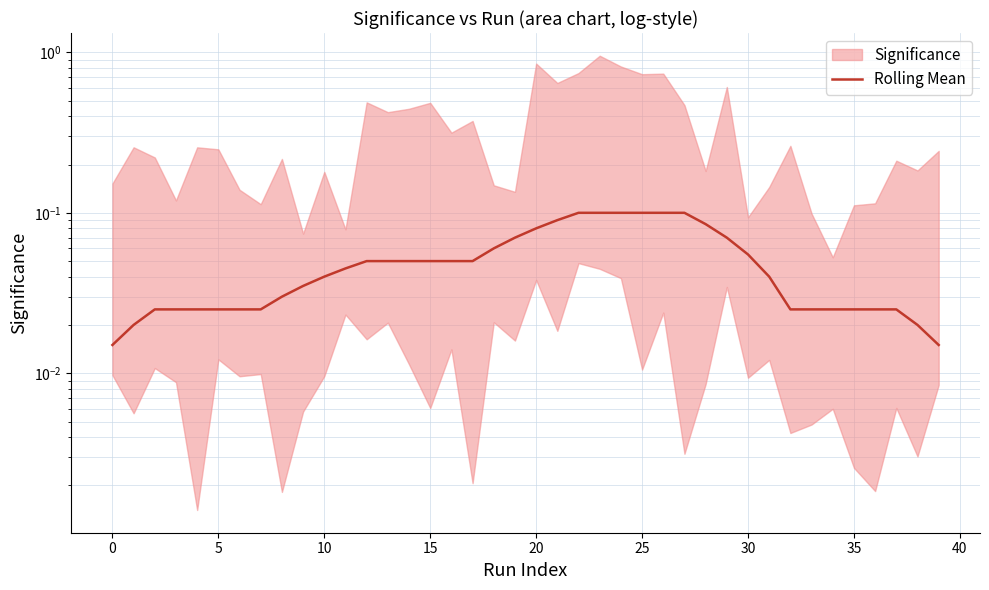

Is it true that the value at 28 is 0.1?

True